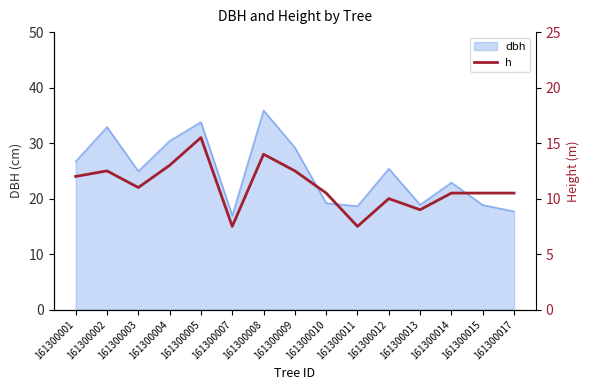

The chart shows a value of 3.7 at 161300015. True or false?

False